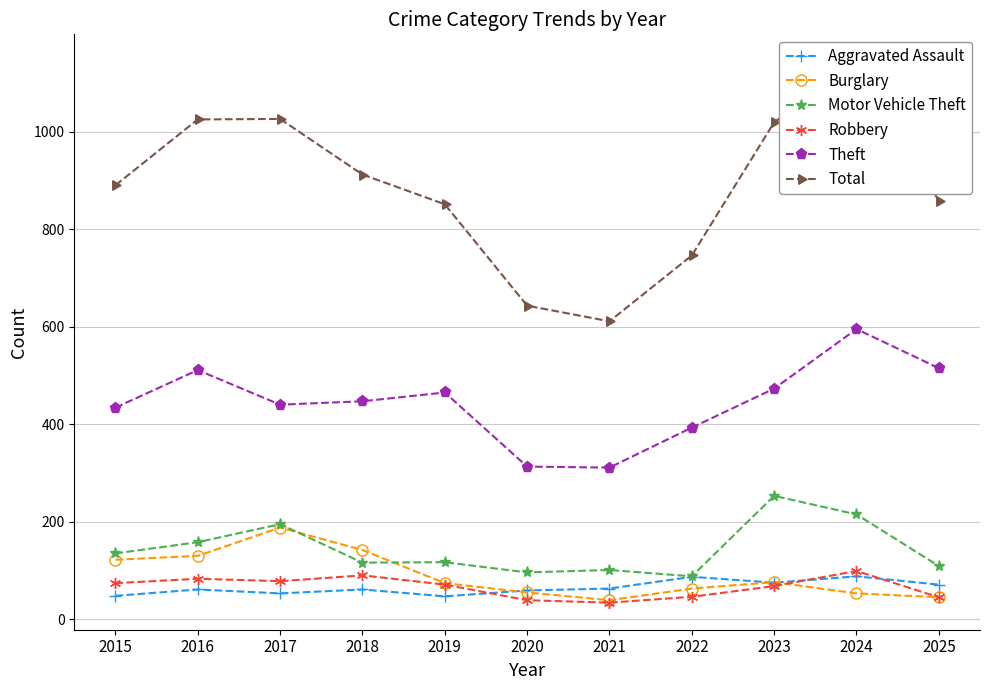

What are all the series names shown in the legend?

Aggravated Assault, Burglary, Motor Vehicle Theft, Robbery, Theft, Total